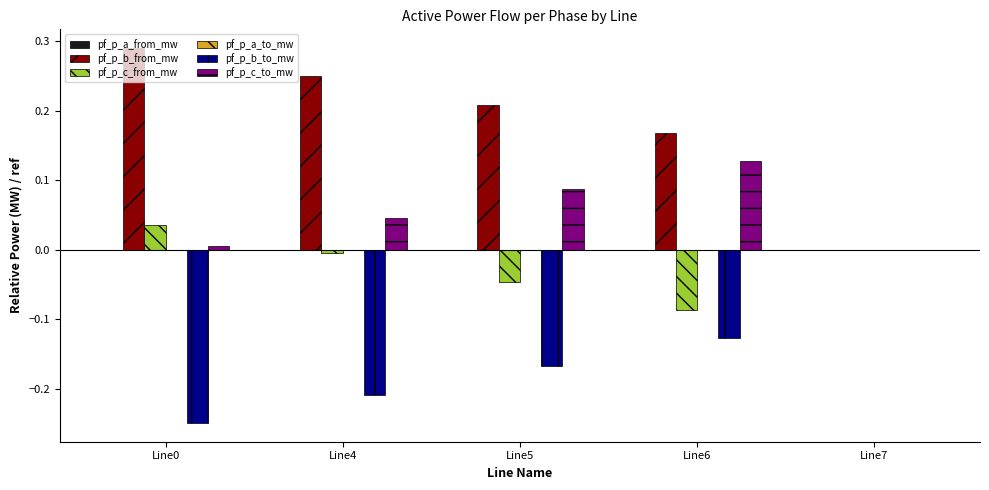

Count the number of categories in the chart.

5